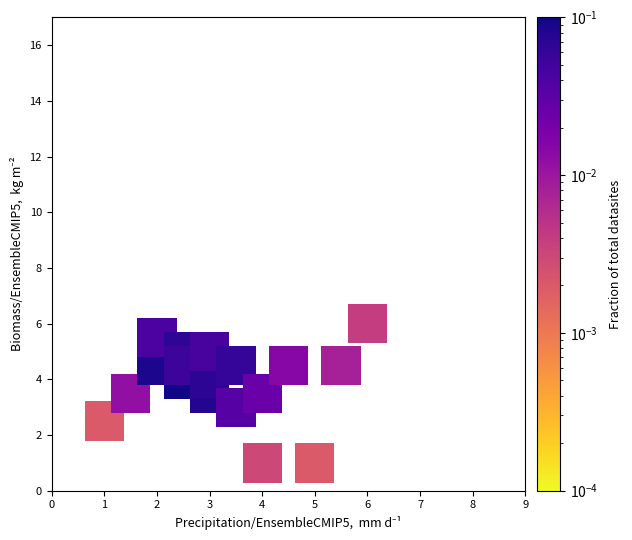

What is the range of X values (max minus min)?

5.0